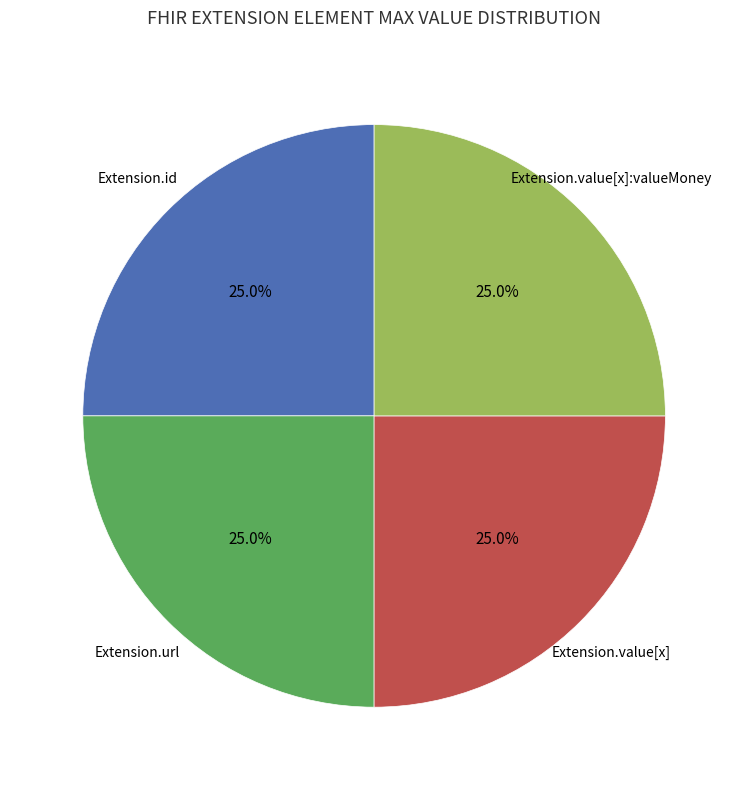

How many slices are in this pie chart?

4